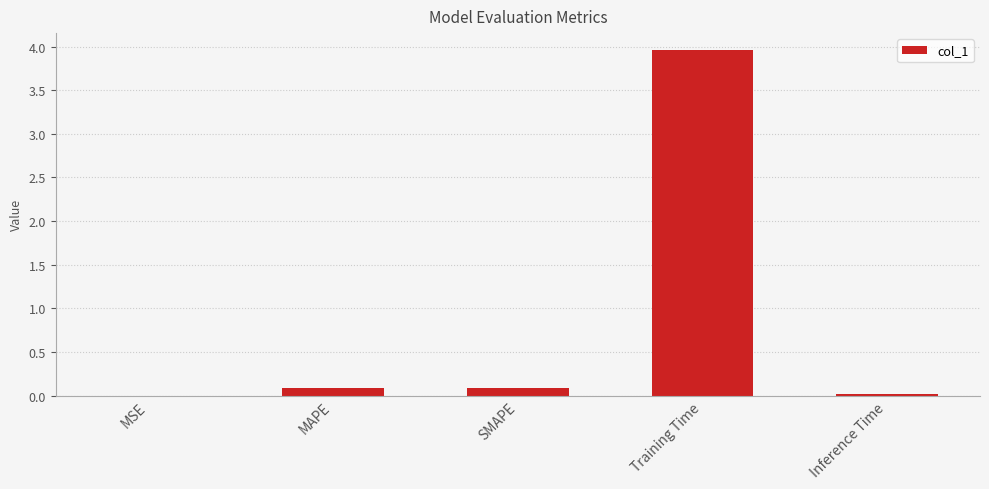

The chart shows a value of 6.7 at Training Time. True or false?

False